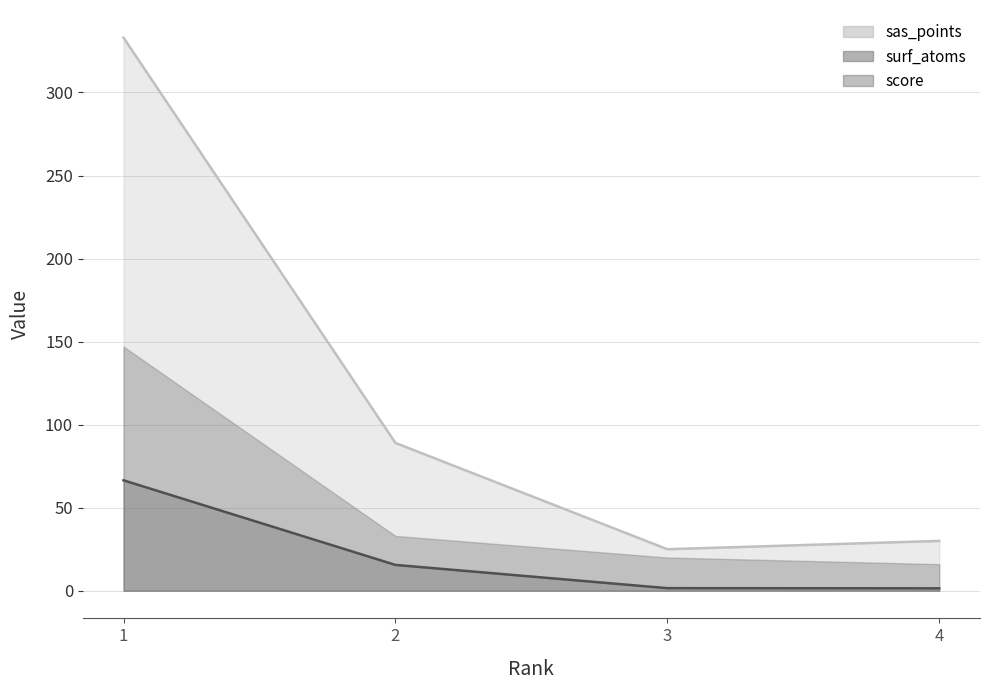

What is the minimum value for sas_points?

25.0